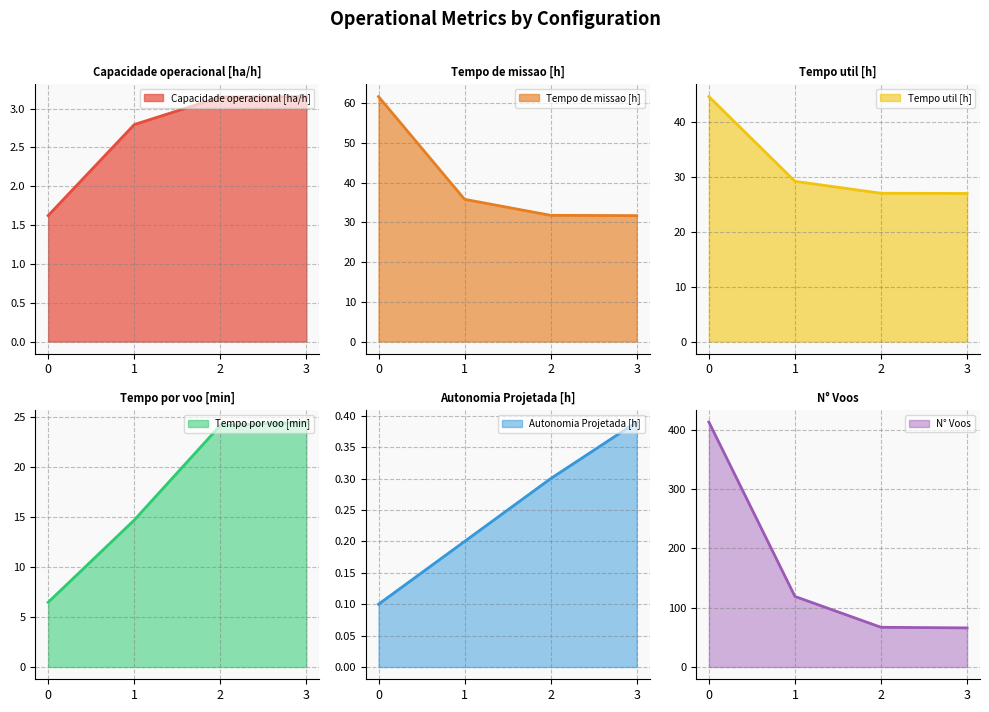

Reading right to left, extract all data points from this chart.

Capacidade operacional [ha/h]: 3.2	3.1	2.8	1.6
Tempo de missao [h]: 31.7	31.8	35.8	61.7
Tempo util [h]: 26.9	27.0	29.1	44.5
Tempo por voo [min]: 24.5	24.1	14.7	6.5
Autonomia Projetada [h]: 0.4	0.3	0.2	0.1
N° Voos: 66.0	67.0	119.0	413.0